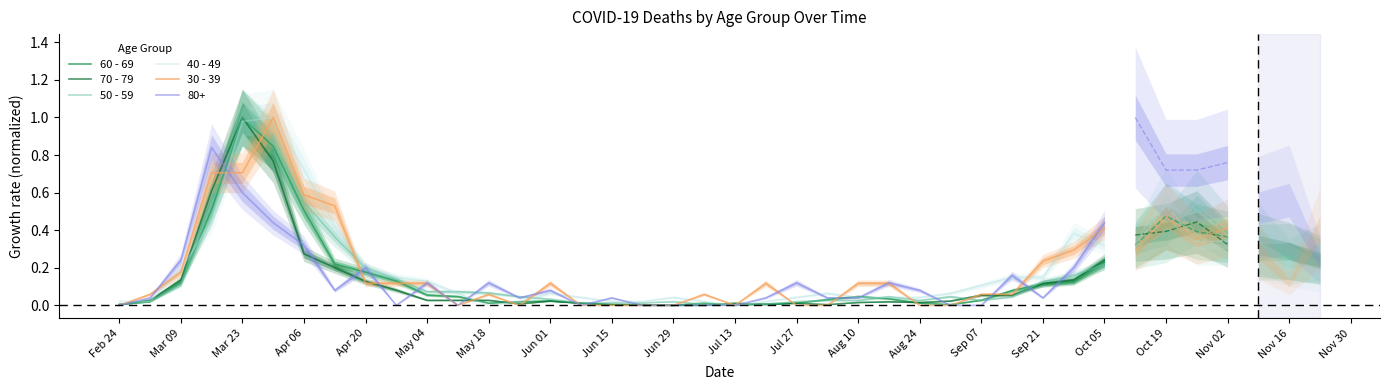

How many times do 70 - 79 and 40 - 49 cross each other?

8